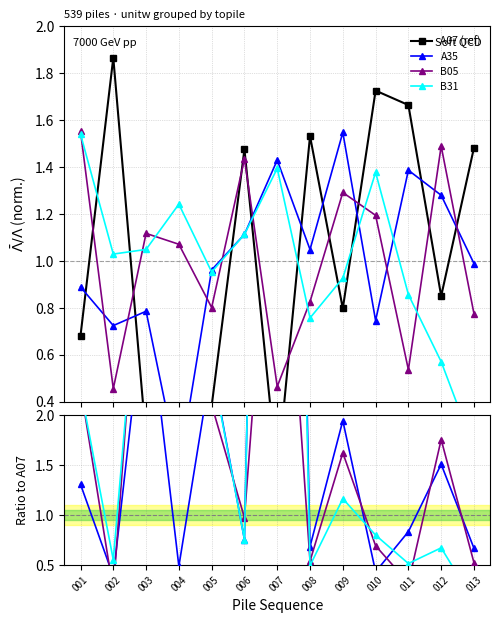

True or false: A07 has more than 0 points higher than both neighbors.

True